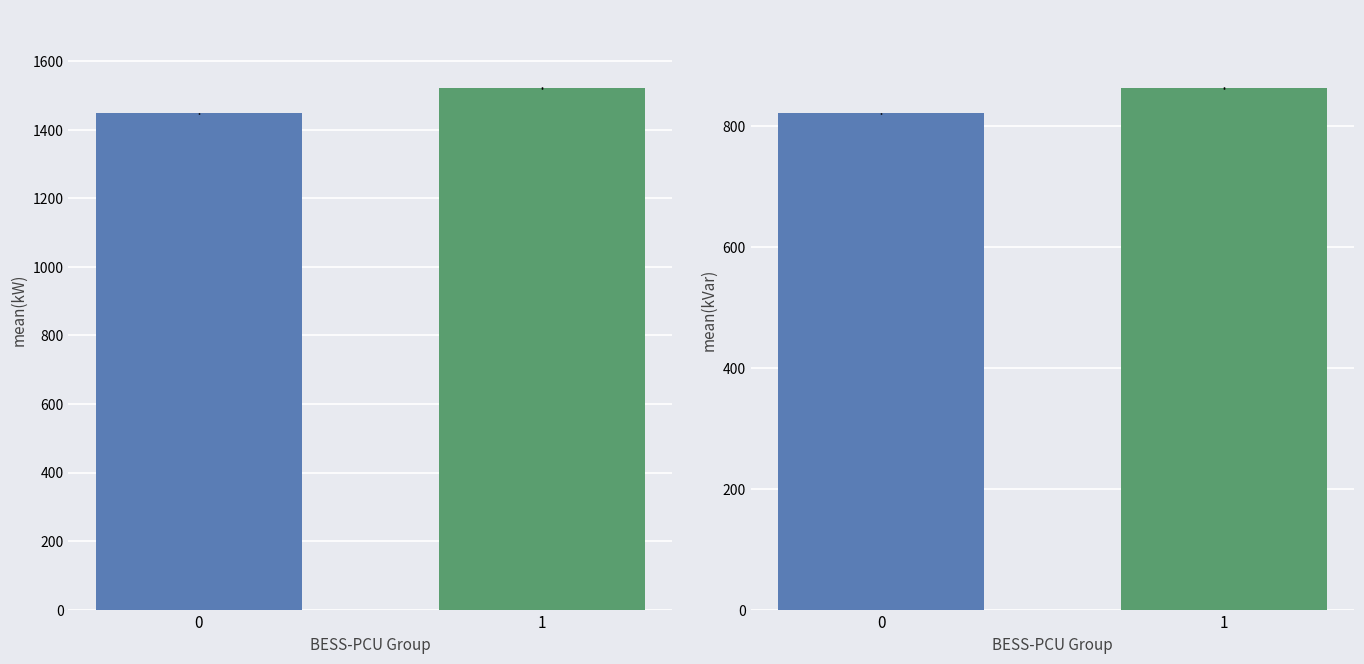

What is the minimum value shown in the chart?

821.6